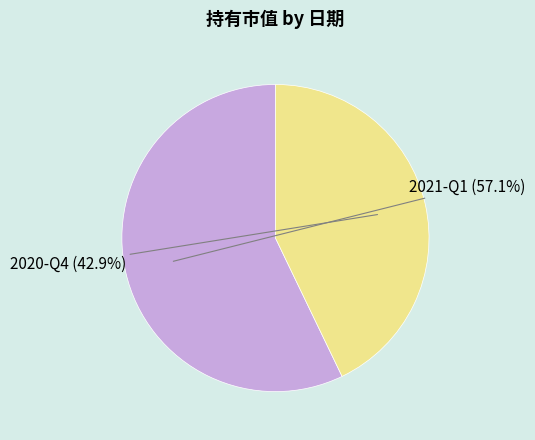

How many segments does this pie chart have?

2